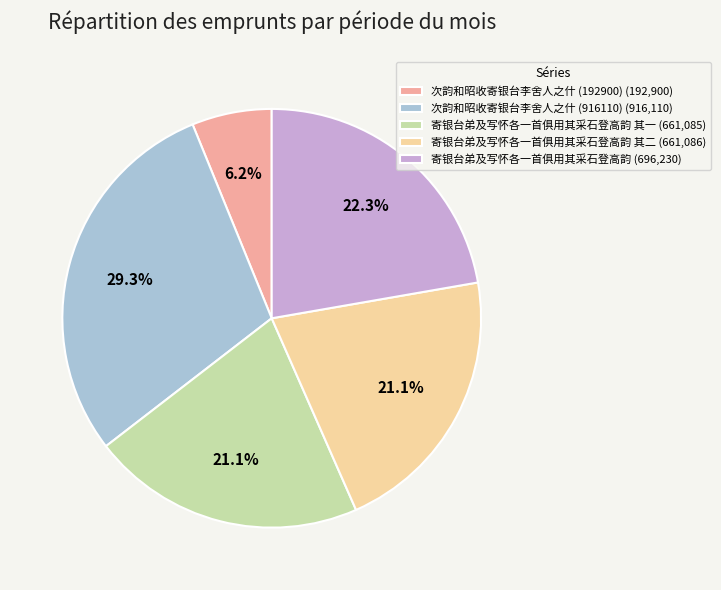

What is the largest slice in the pie chart?

次韵和昭收寄银台李舍人之什 (916110) (916,110)